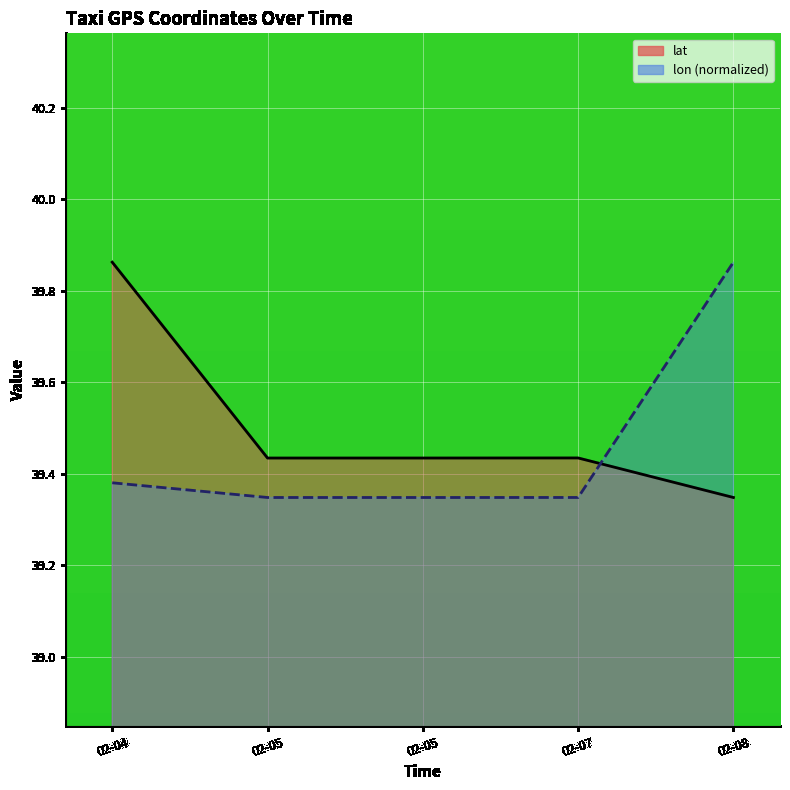

Reading left to right, what are all the values shown in this chart?

lat: 39.9	39.4	39.4	39.4	39.3
lon (normalized): 39.4	39.3	39.3	39.3	39.9